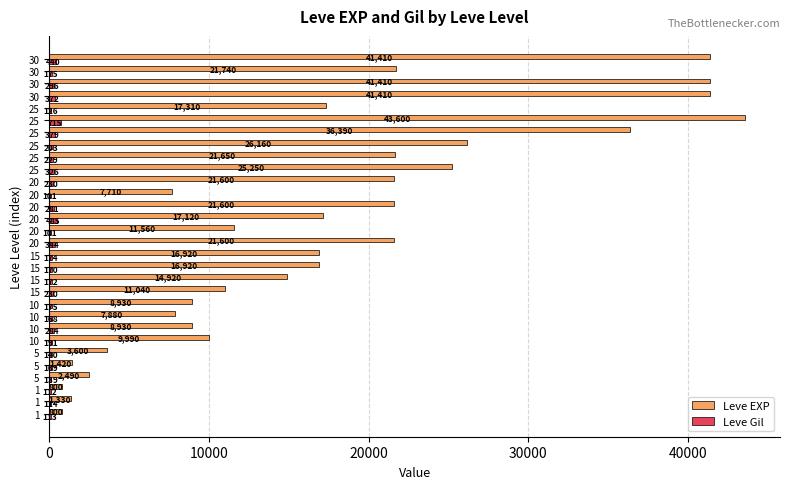

What is the greatest value displayed?

43600